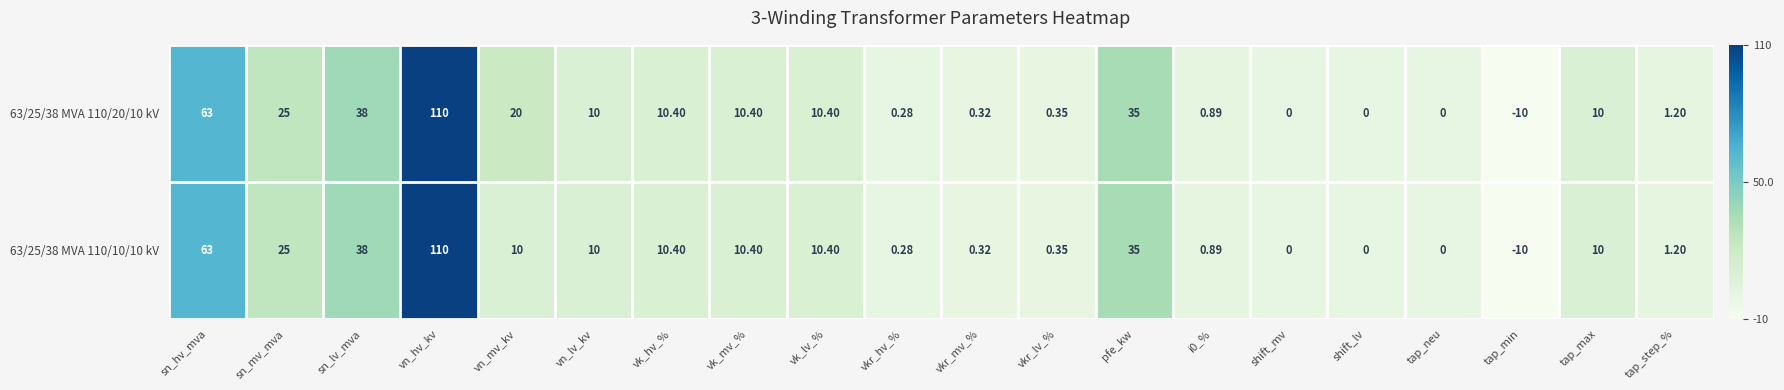

At how many categories does at least one series exceed 26?

4